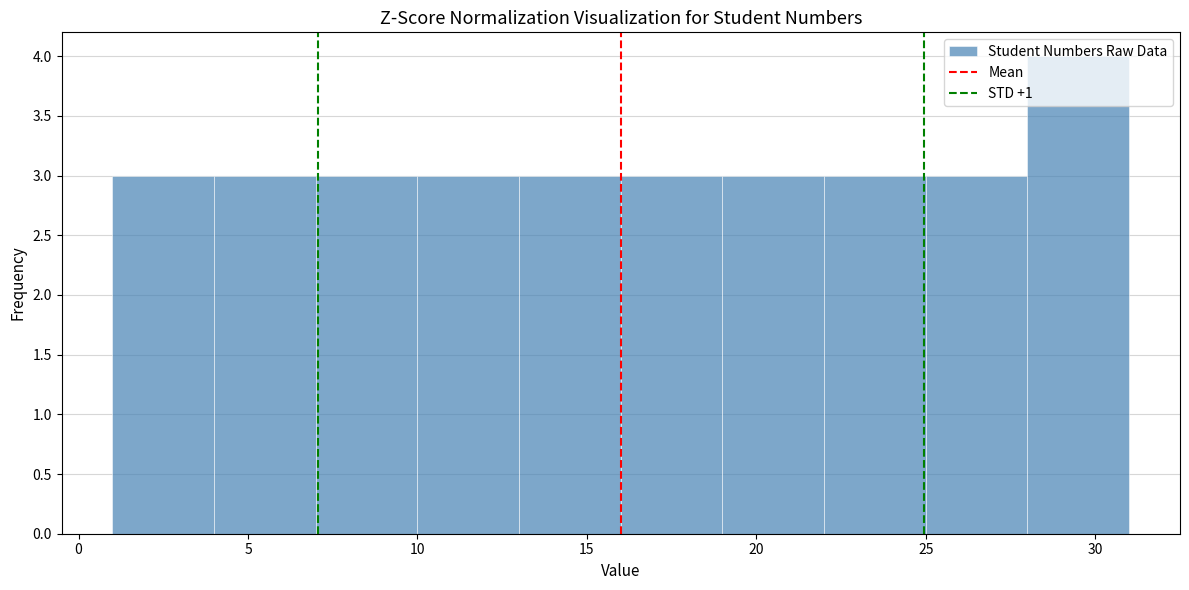

Reading left to right, list every bar in this chart as the range it spans on the x-axis followed by its height. The values are not printed on the chart, so give them approximately, as read against the axis.

1 to 4: 3
4 to 7: 3
7 to 10: 3
10 to 13: 3
13 to 16: 3
16 to 19: 3
19 to 22: 3
22 to 25: 3
25 to 28: 3
28 to 31: 4